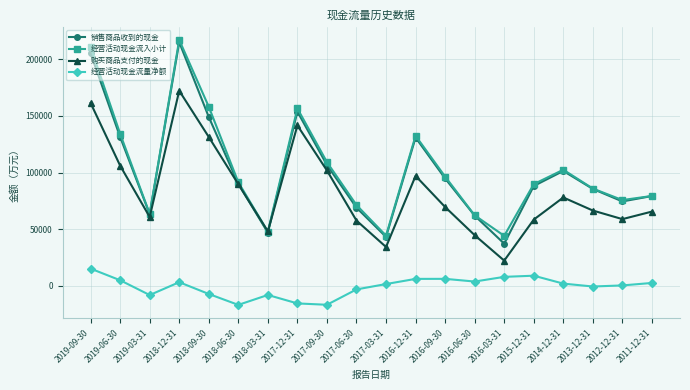

Is the value of 销售商品收到的现金 at 2018-03-31 greater than the value of 经营活动现金流量净额 at 2018-09-30?

Yes